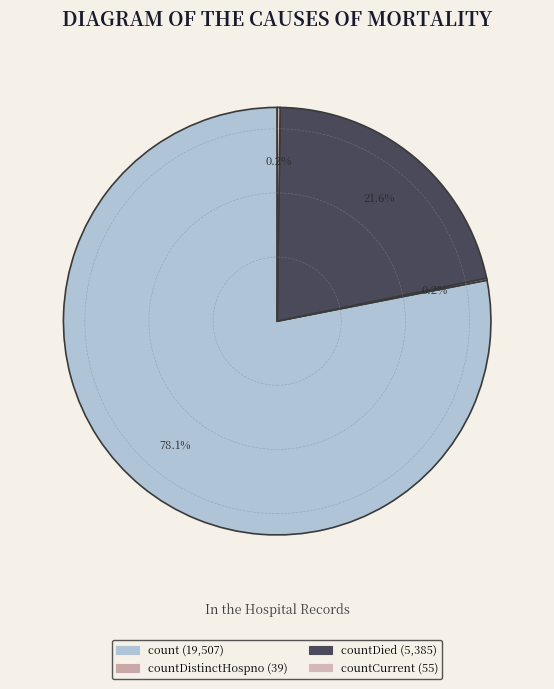

Does any single category account for the majority?

Yes